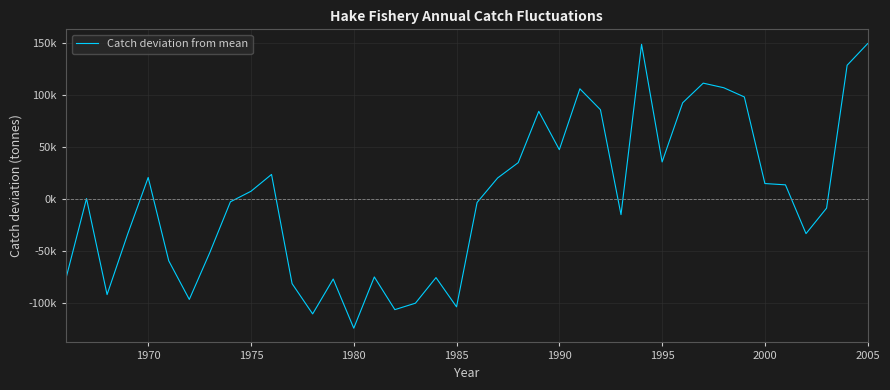

Is this an area chart (filled region under the line)?

No